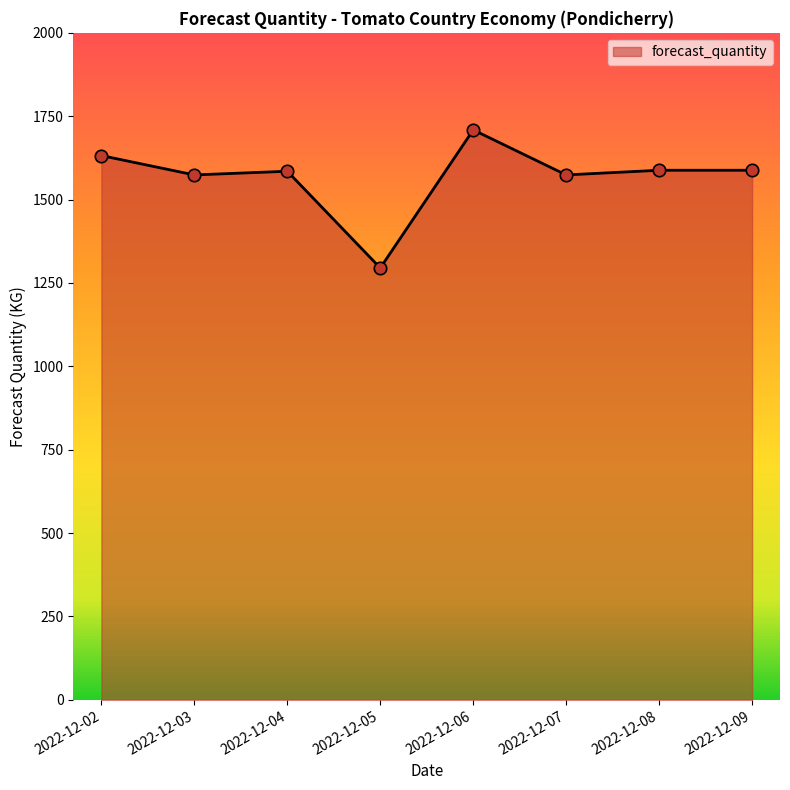

What is the change in value from 2022-12-06 to 2022-12-07?

-135